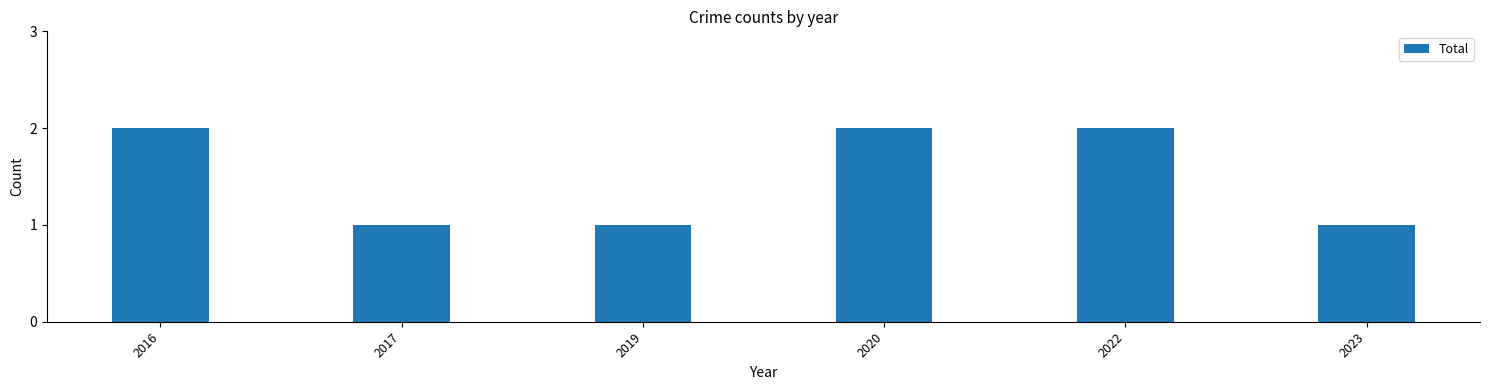

Reading left to right, list all the values displayed in this chart.

2016=2	2017=1	2019=1	2020=2	2022=2	2023=1